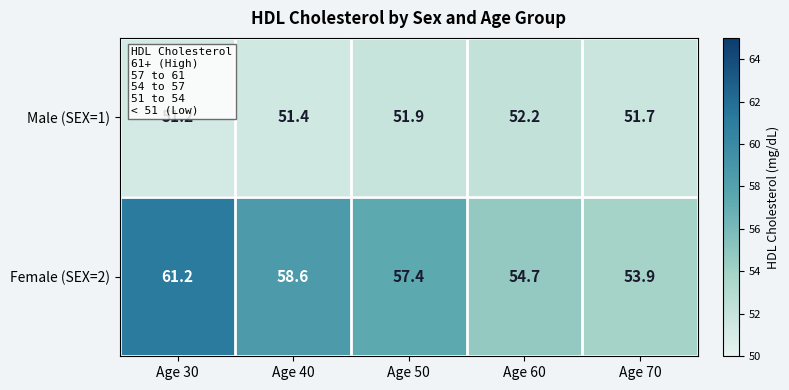

Reading left to right, transcribe all the data shown in this chart.

Male (SEX=1): Age 30=51.2	Age 40=51.4	Age 50=51.9	Age 60=52.2	Age 70=51.7
Female (SEX=2): Age 30=61.2	Age 40=58.6	Age 50=57.4	Age 60=54.7	Age 70=53.9